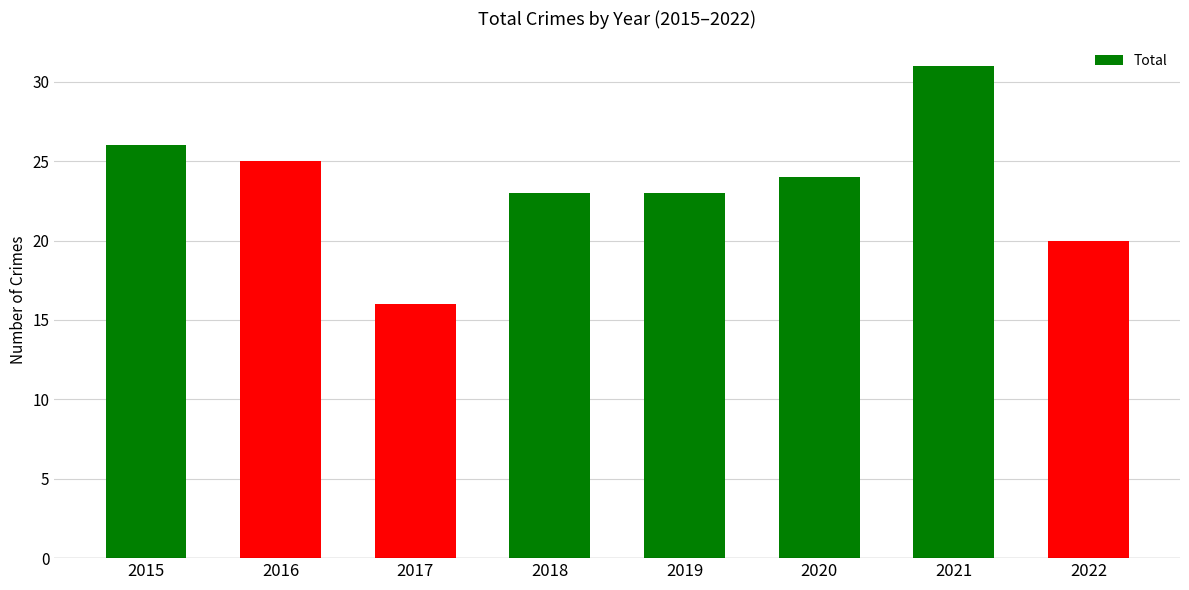

Reading left to right, what are all the values shown in this chart?

26	25	16	23	23	24	31	20